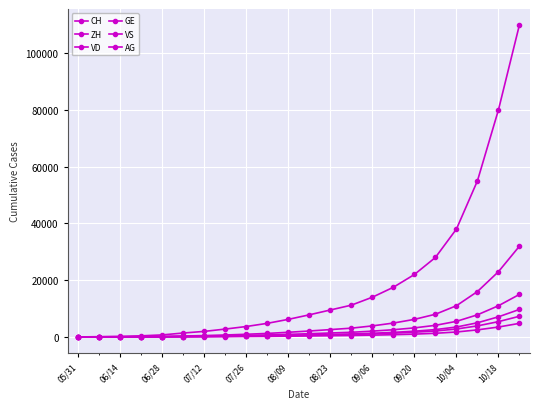

How many lines are shown in the chart?

6